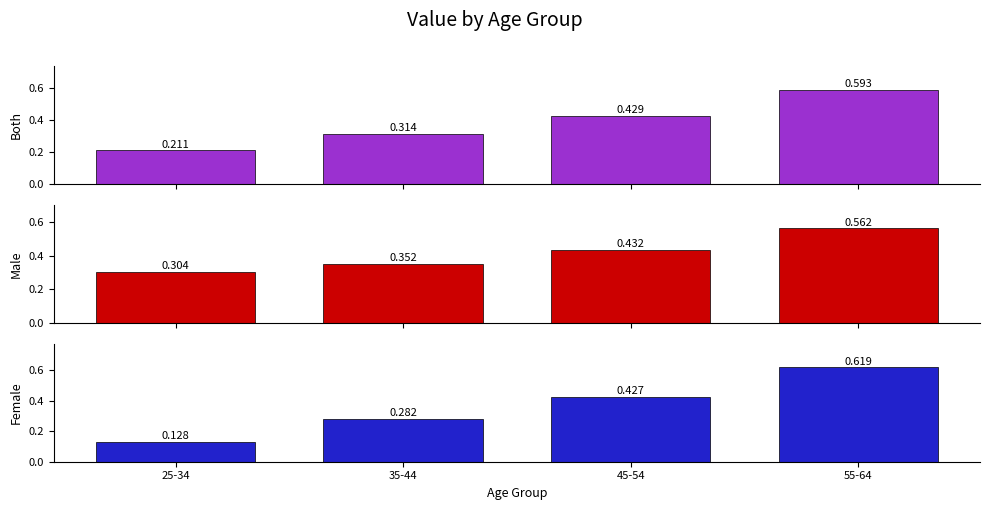

What is the value of the Female bar at the 2nd from the left?

0.3